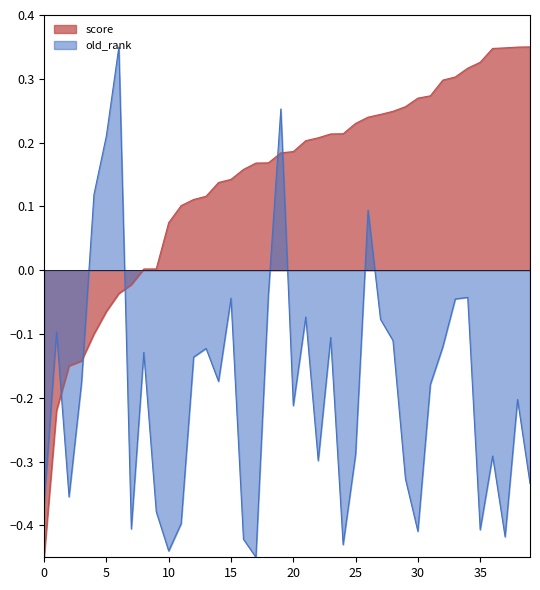

How many intersections are there between old_rank and score?

5